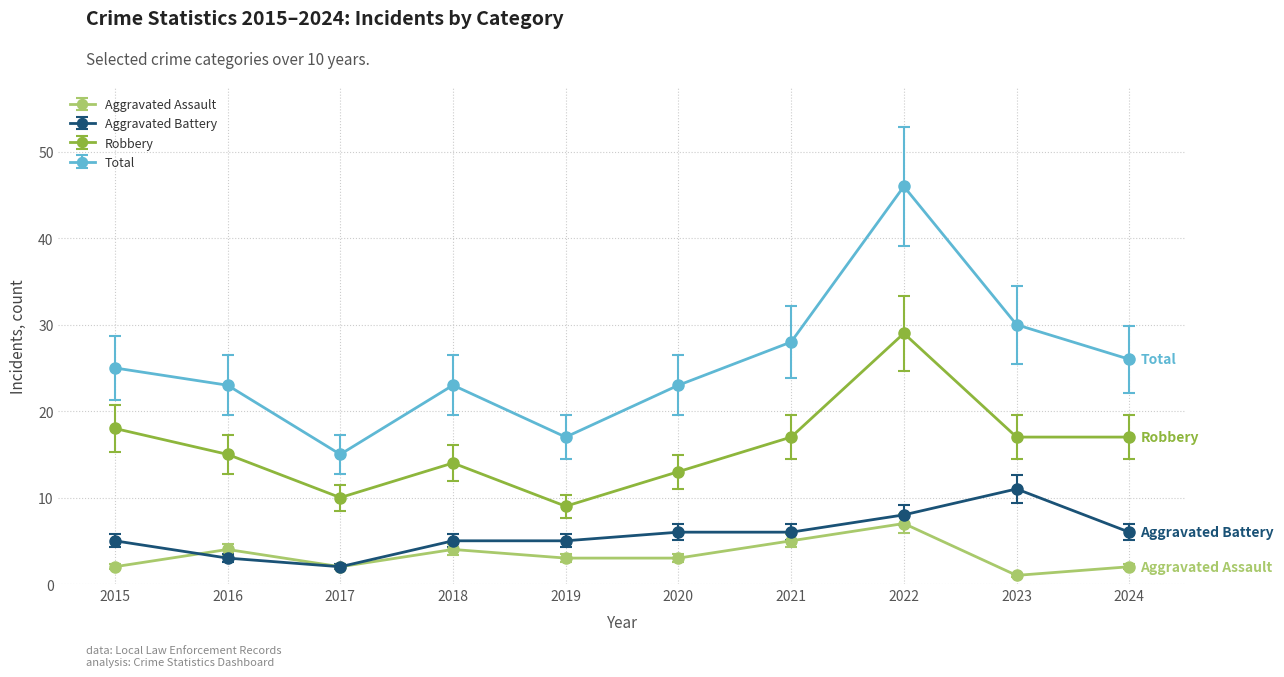

How many lines are shown in the chart?

4